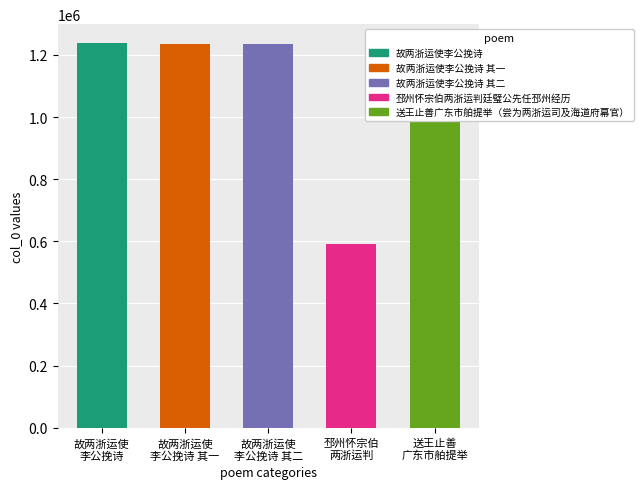

What is the maximum value shown in the chart?

1236946